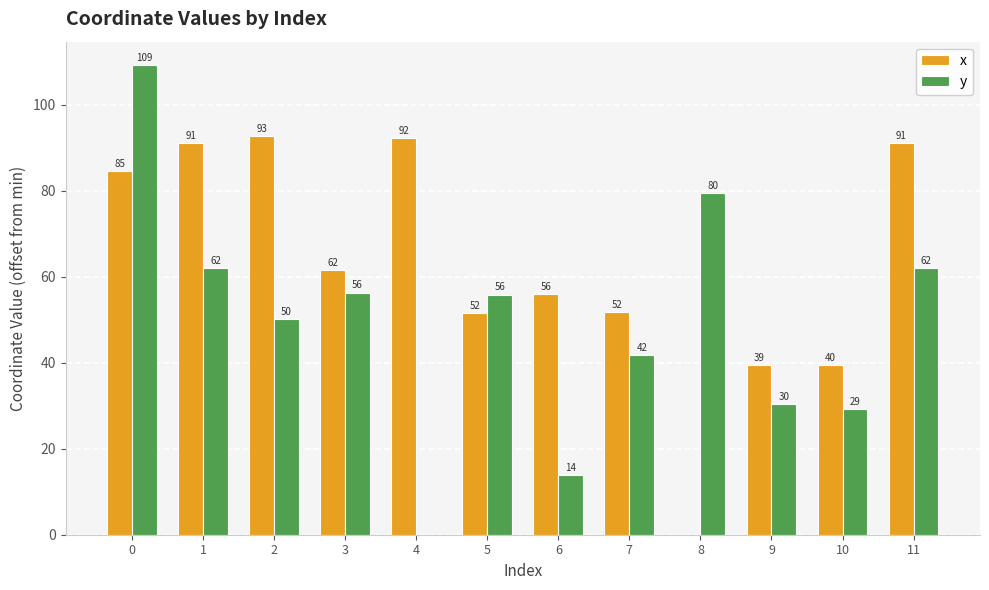

Which series has the largest total across all categories?

x